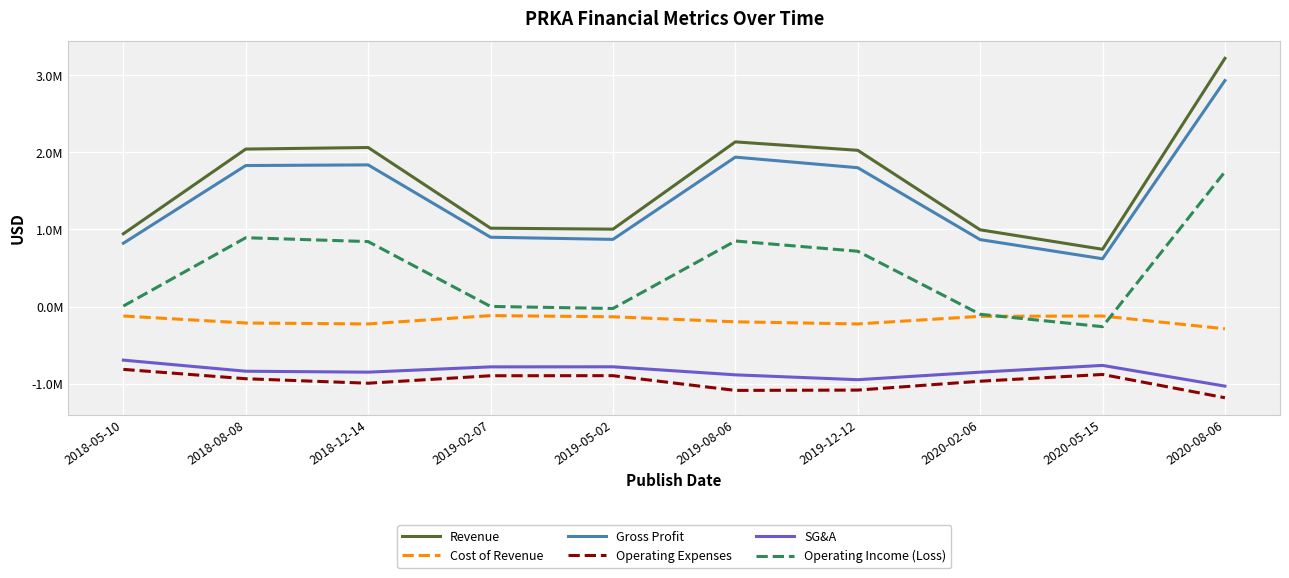

Is this an area chart (filled region under the line)?

No